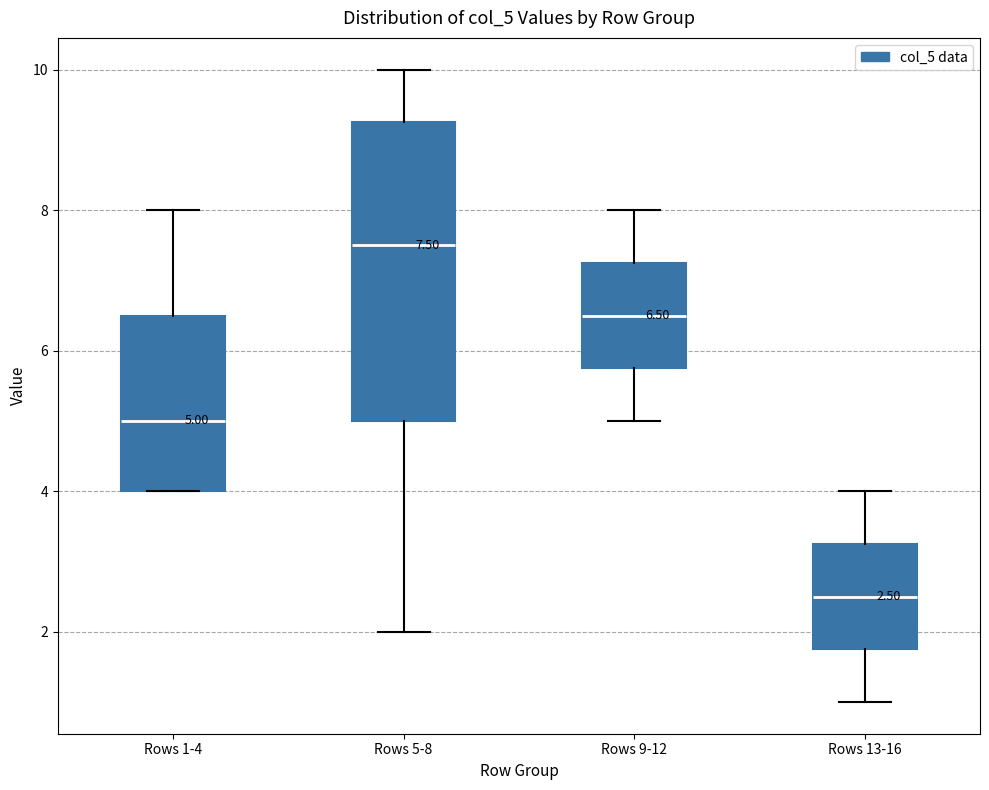

Which box has the lowest median line?

Rows 13-16